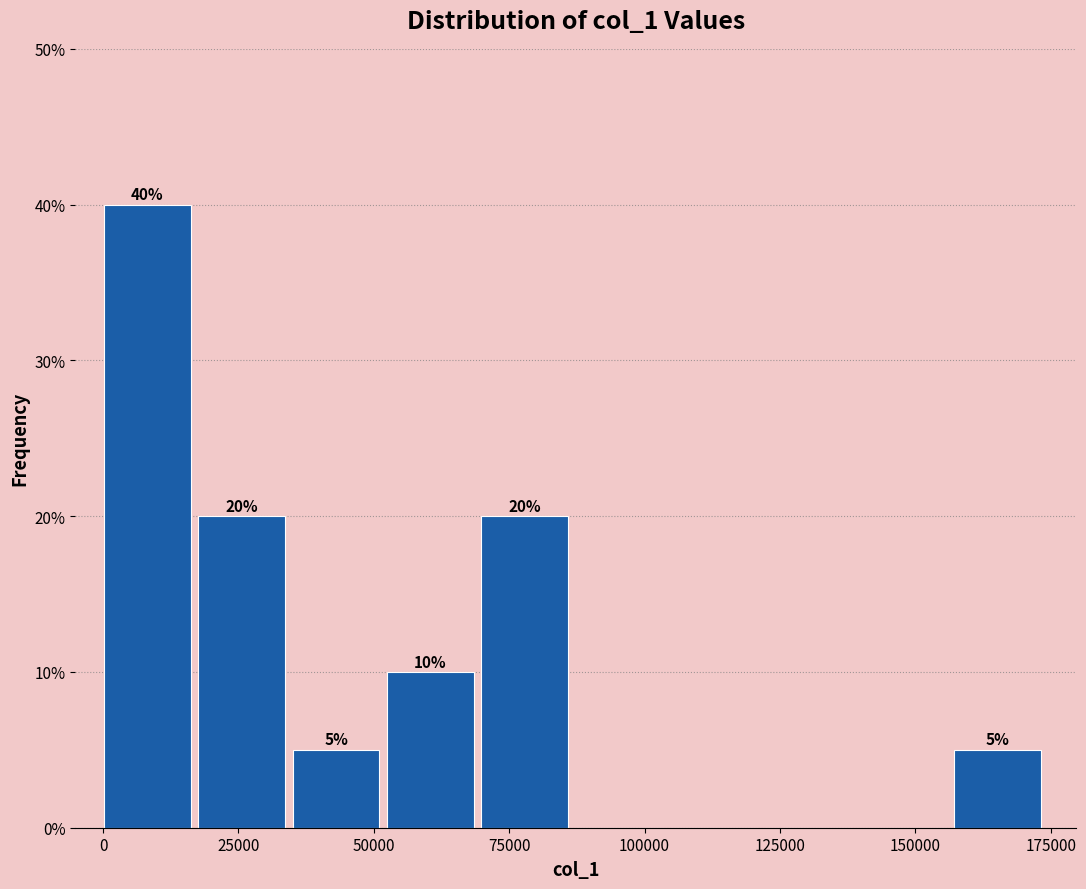

Read against the x-axis, roughly where is the centre of the tallest bar?

10000